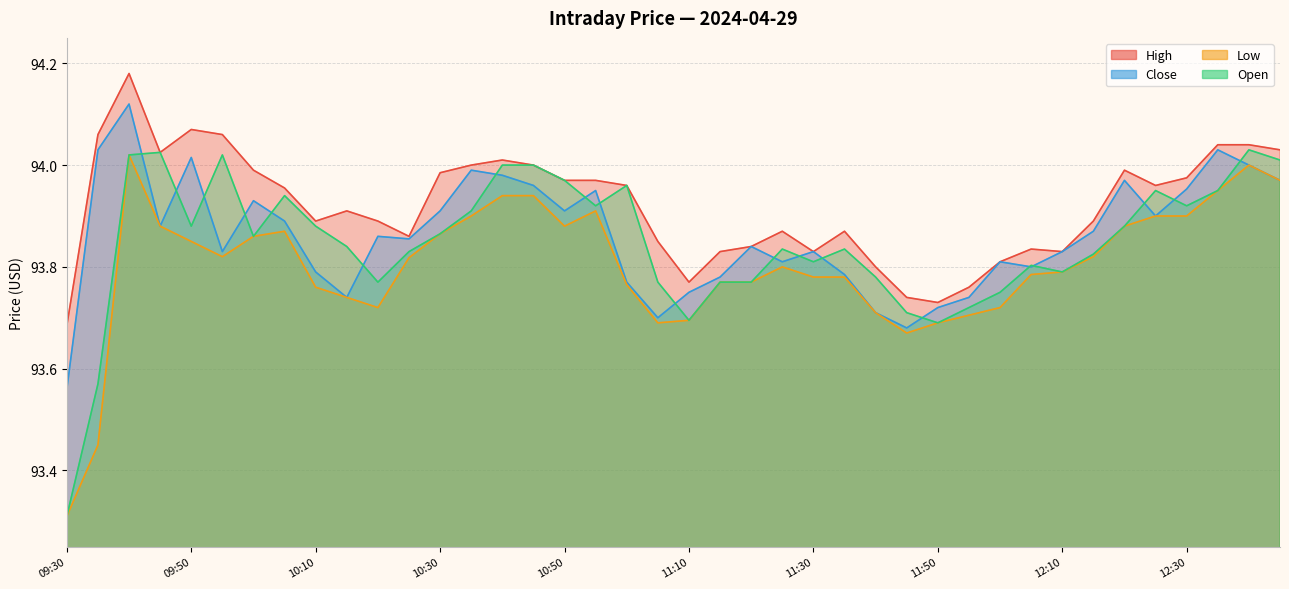

True or false: High and Low intersect in this chart.

False